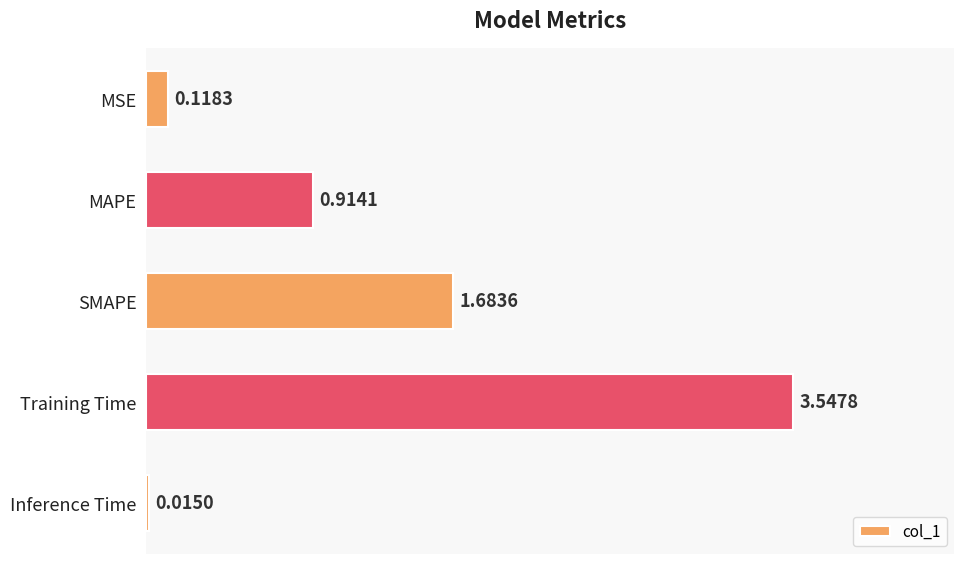

What is the average value?

1.3